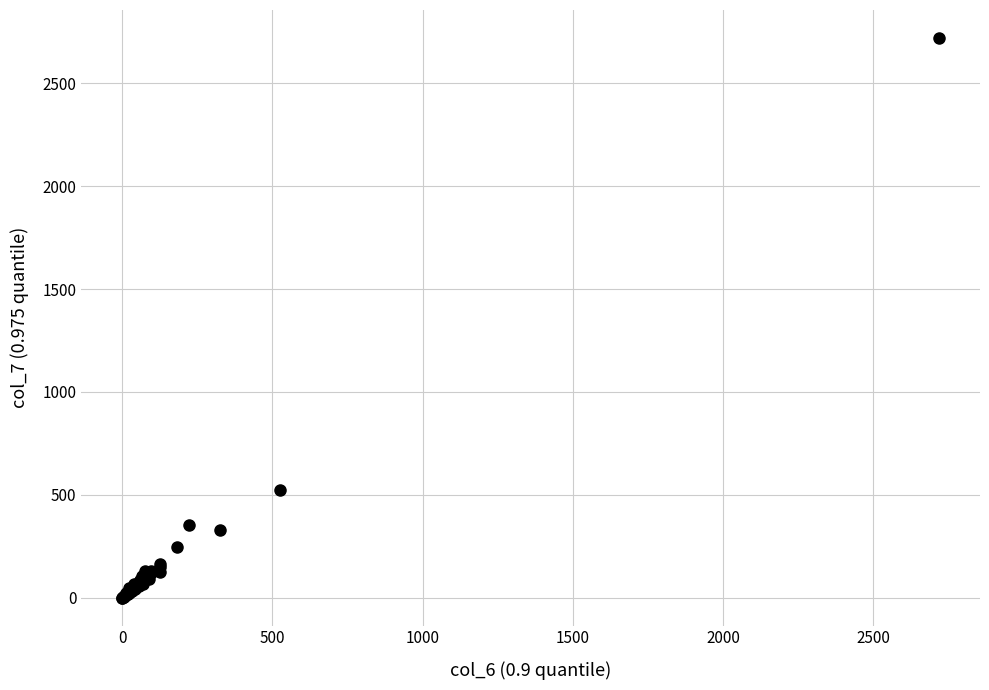

What Y value in the scatter plot is closest to 1360?

524